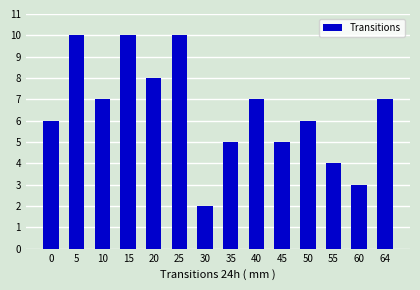

What is the value of the 14th bar from the left?

7